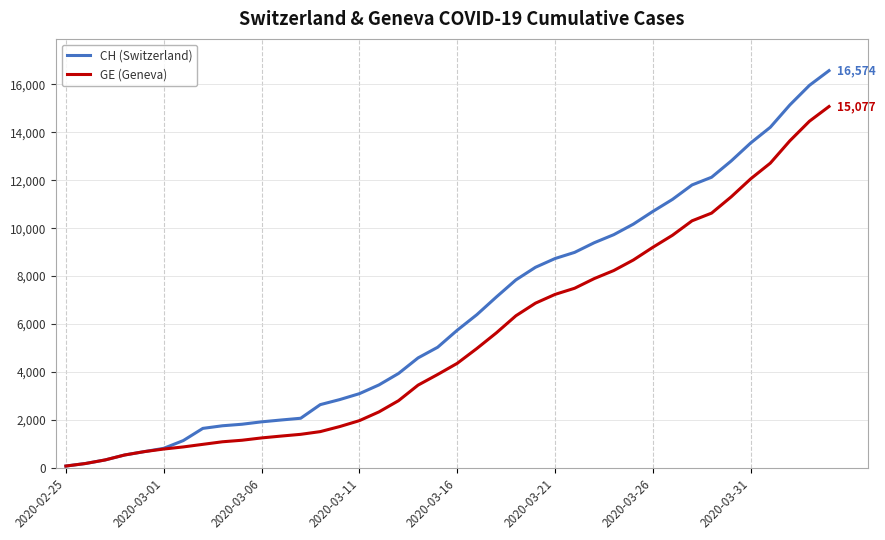

What is the maximum value shown in the chart?

16574